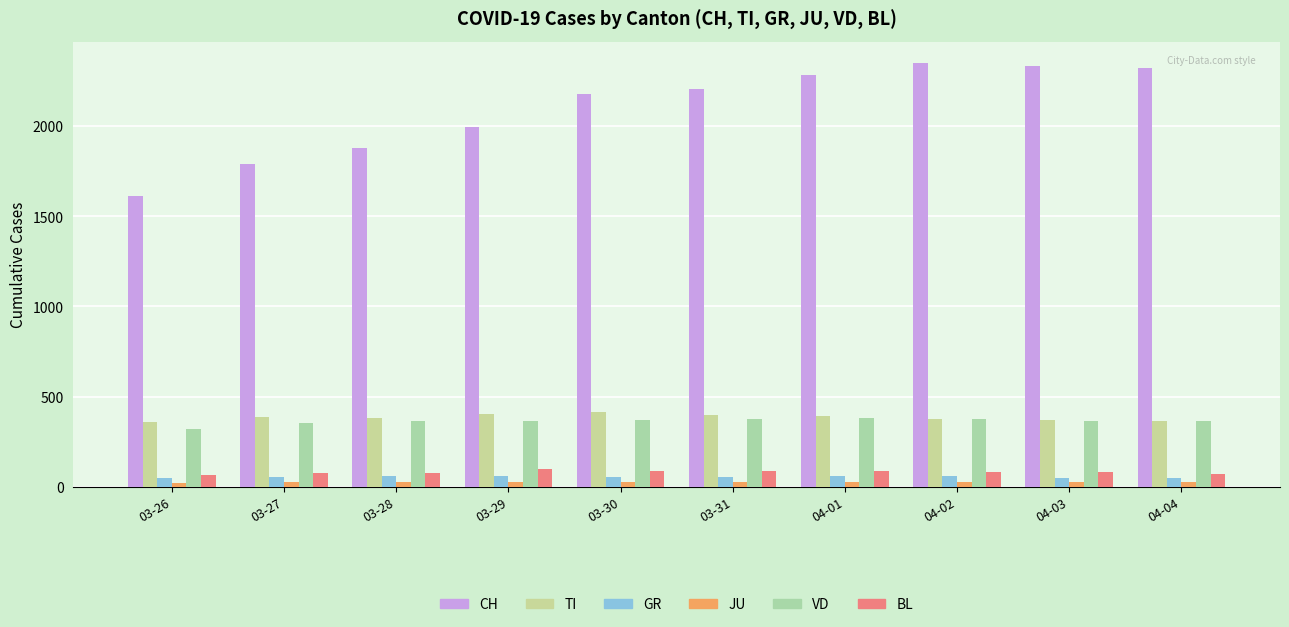

Count the number of categories in the chart.

10